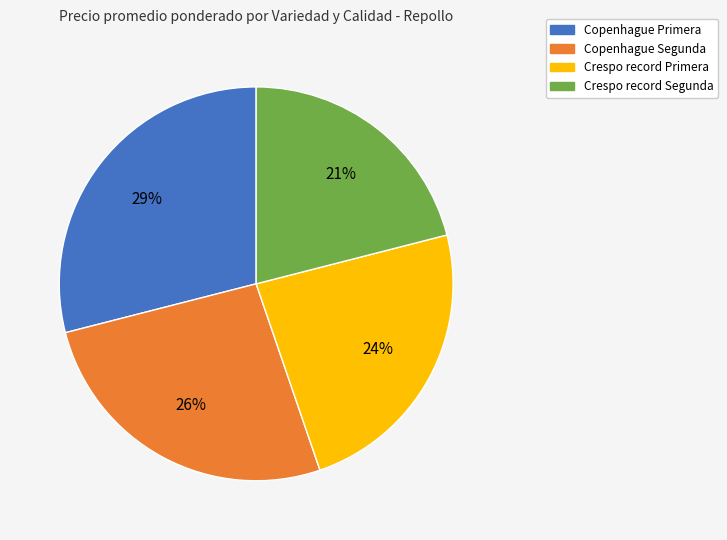

Is the sum of Crespo record Segunda and Copenhague Segunda greater than half?

No